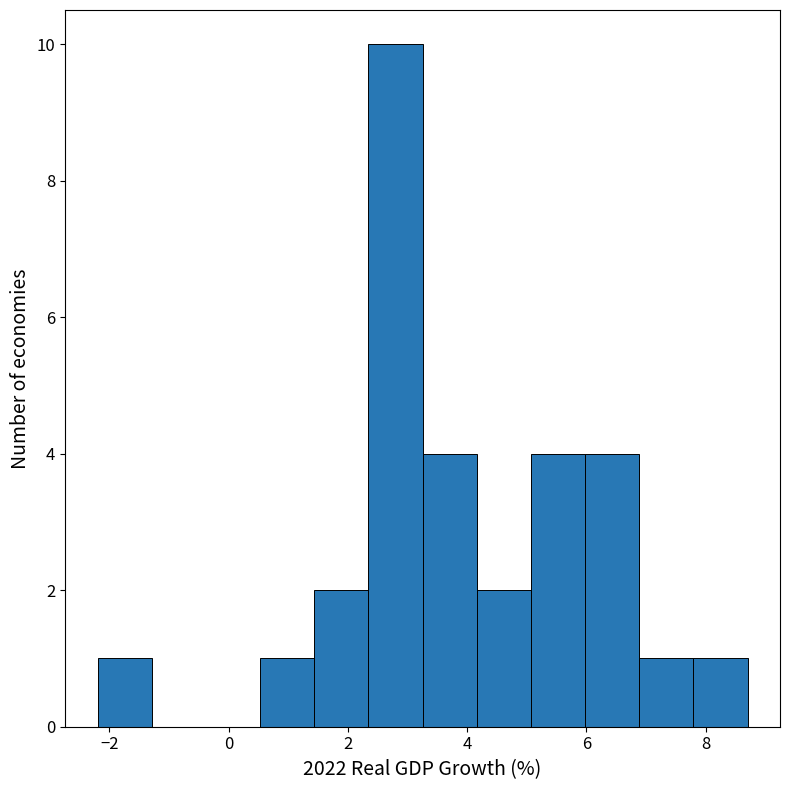

Reading left to right, list every bar in this chart as the range it spans on the x-axis followed by its height. Neither the bar edges nor the heights are printed on the chart, so give them approximately, as read against the axes.

-2.2 to -1.2: 1
-1.2 to -0.4: 0
-0.4 to 0.6: 0
0.6 to 1.4: 1
1.4 to 2.4: 2
2.4 to 3.2: 10
3.2 to 4.2: 4
4.2 to 5.0: 2
5.0 to 6.0: 4
6.0 to 6.8: 4
6.8 to 7.8: 1
7.8 to 8.8: 1